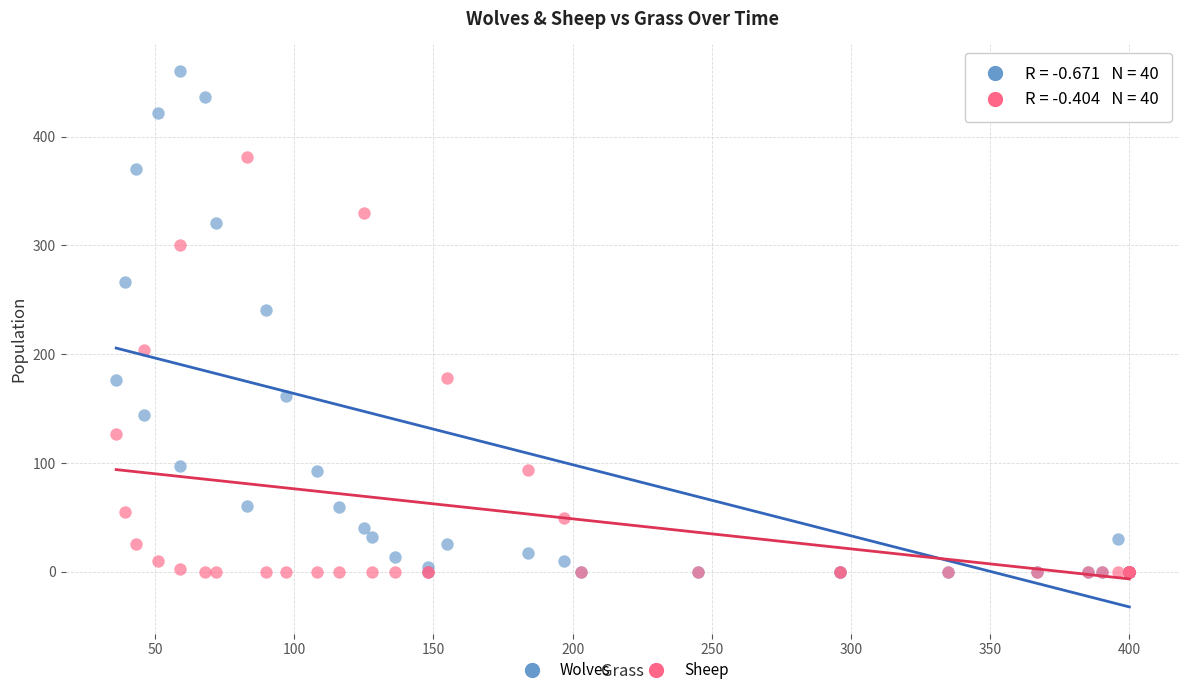

What are all the series names shown in the legend?

Wolves, Sheep